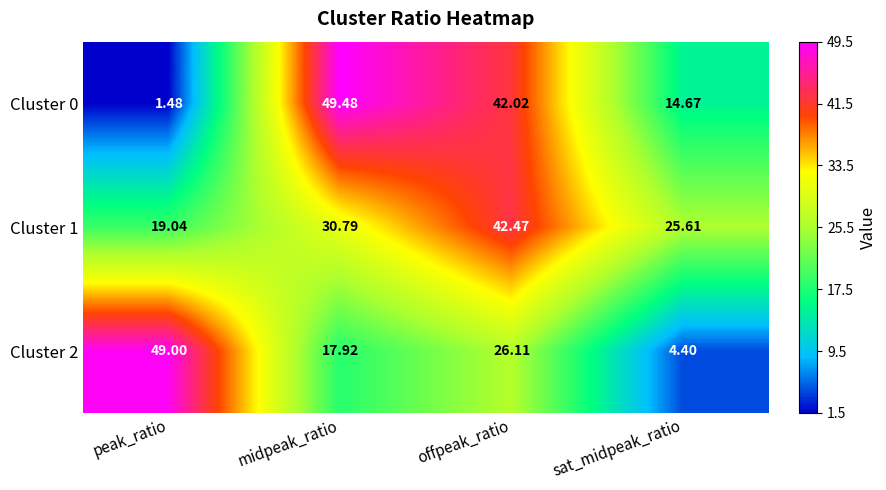

Count the number of data series in this chart.

3